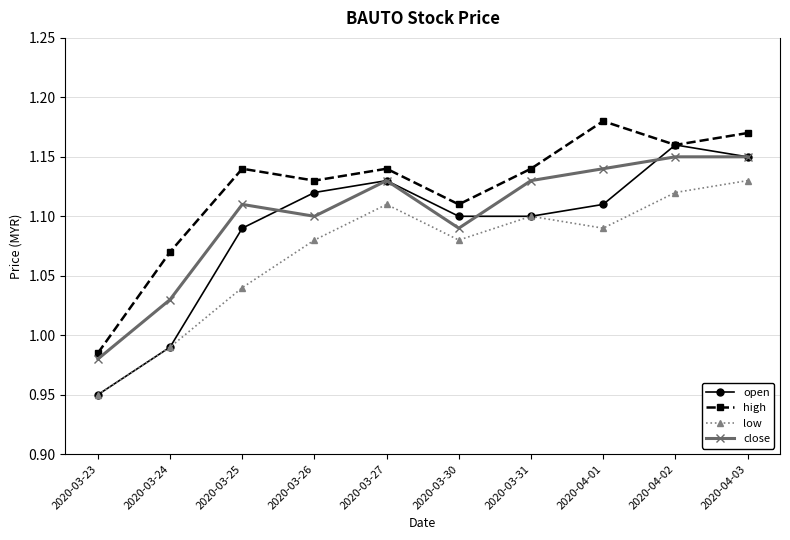

How many lines are shown in the chart?

4